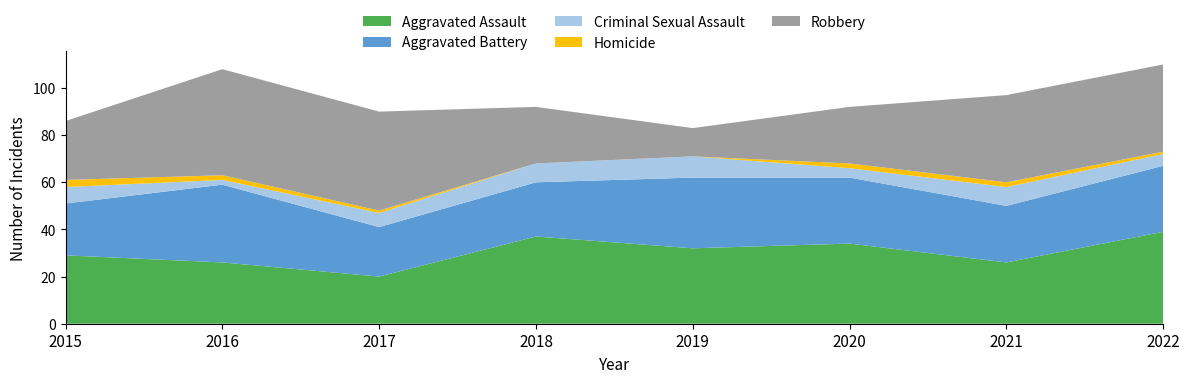

Reading left to right, what are all the values shown in this chart?

Aggravated Assault: 29	26	20	37	32	34	26	39
Aggravated Battery: 22	33	21	23	30	28	24	28
Criminal Sexual Assault: 7	2	6	8	9	4	8	5
Homicide: 3	2	1	0	0	2	2	1
Robbery: 25	45	42	24	12	24	37	37